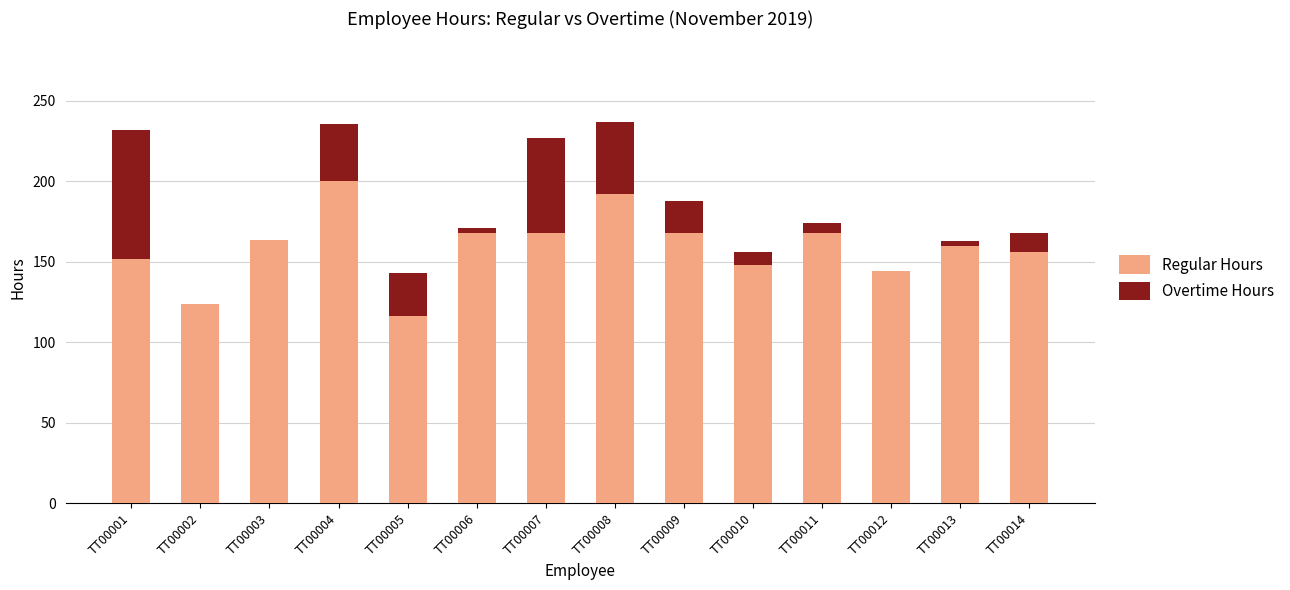

Reading left to right, list the values for the Regular Hours series.

TT00001=152.0	TT00002=123.9	TT00003=163.5	TT00004=200.0	TT00005=116.0	TT00006=168.0	TT00007=168.0	TT00008=192.0	TT00009=168.0	TT00010=148.0	TT00011=168.0	TT00012=144.0	TT00013=160.0	TT00014=156.0